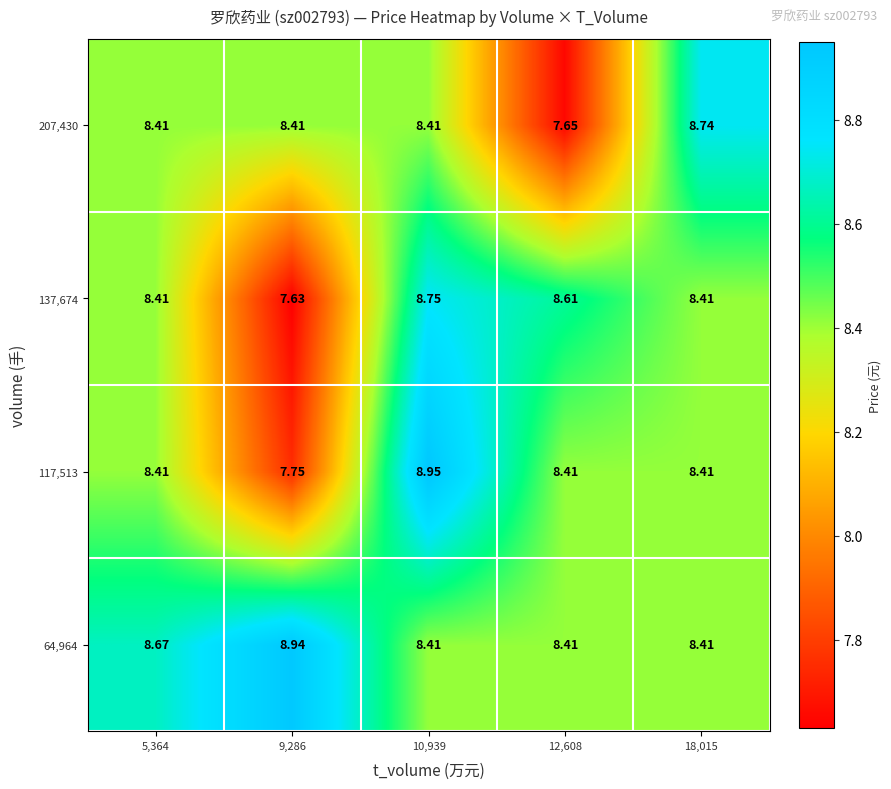

Is the value of 64,964 at 10,939 greater than the value of 137,674 at 12,608?

No